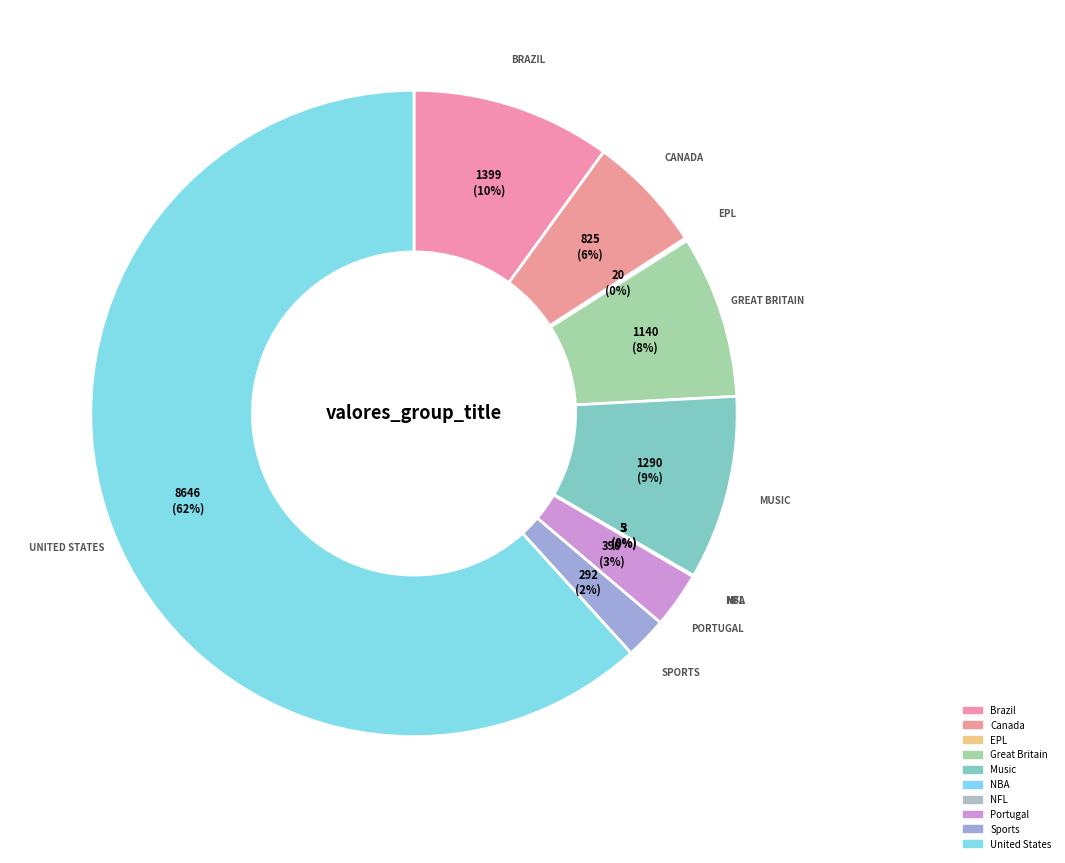

What percentage is the Music slice, to the nearest percent?

9%